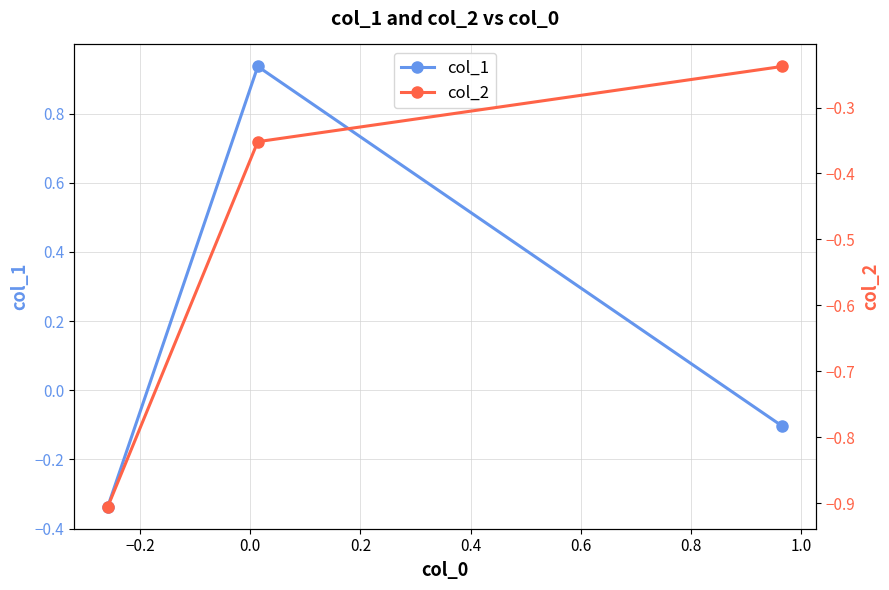

Reading left to right, what are all the values shown in this chart?

col_1: -0.3	0.9	-0.1
col_2: -0.9	-0.4	-0.2